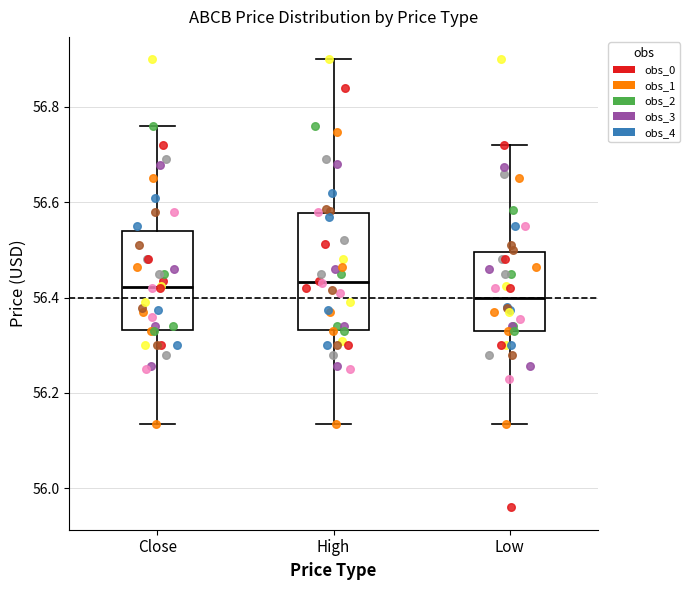

Reading left to right, transcribe this box plot: for each box, give where its median line is, the range the box spans, and where its two whiskers end, as read against the y-axis. The values are not printed on the chart, so give them approximately, as read against the axis.

Close: median 56.42, box 56.34 to 56.54, whiskers 56.14 to 56.76
High: median 56.44, box 56.34 to 56.58, whiskers 56.14 to 56.90
Low: median 56.40, box 56.34 to 56.50, whiskers 56.14 to 56.72